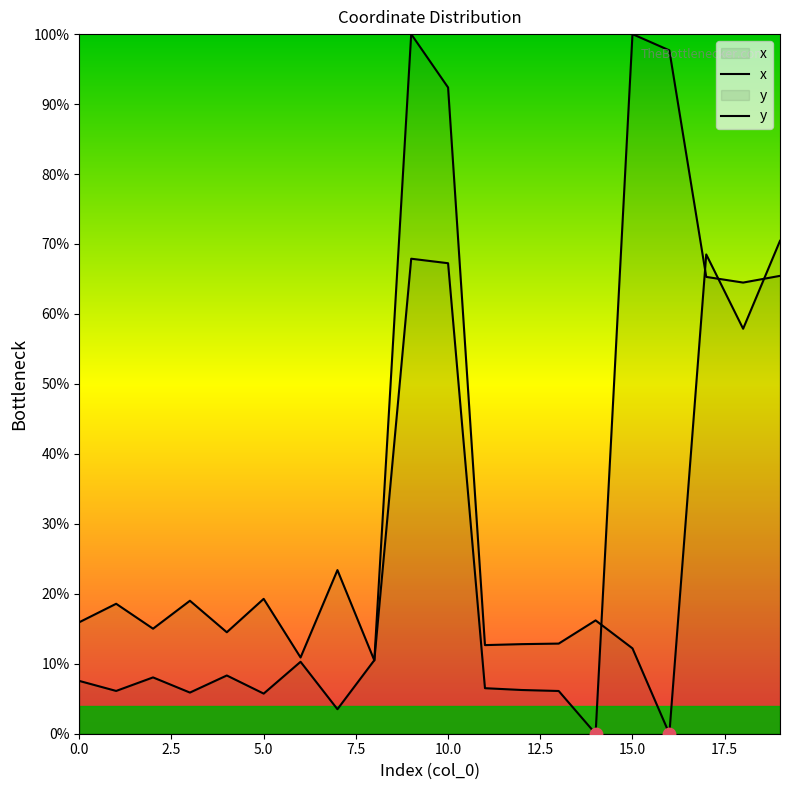

Which series has the largest total across all categories?

y